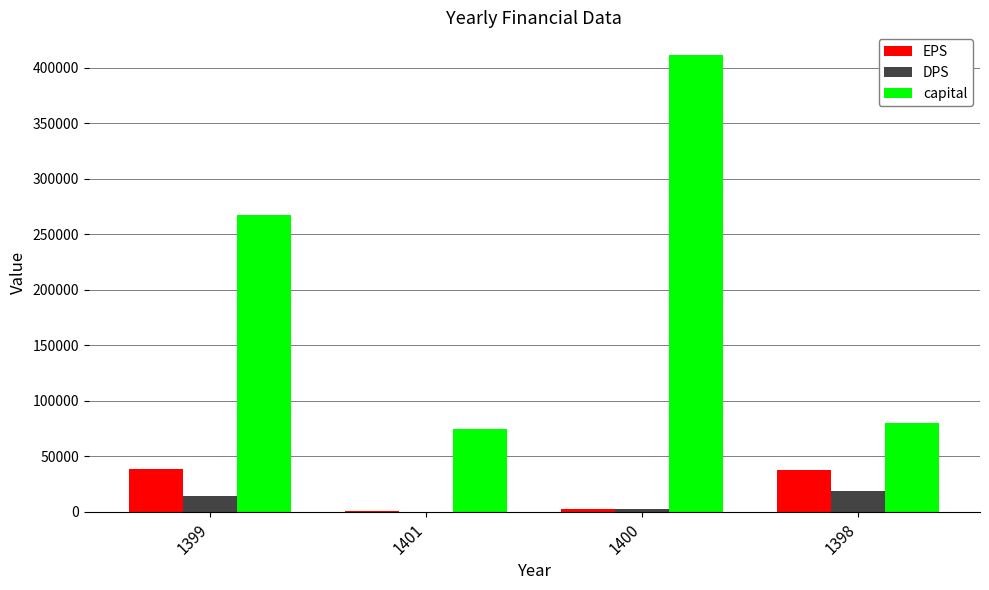

Which series has the largest total across all categories?

capital